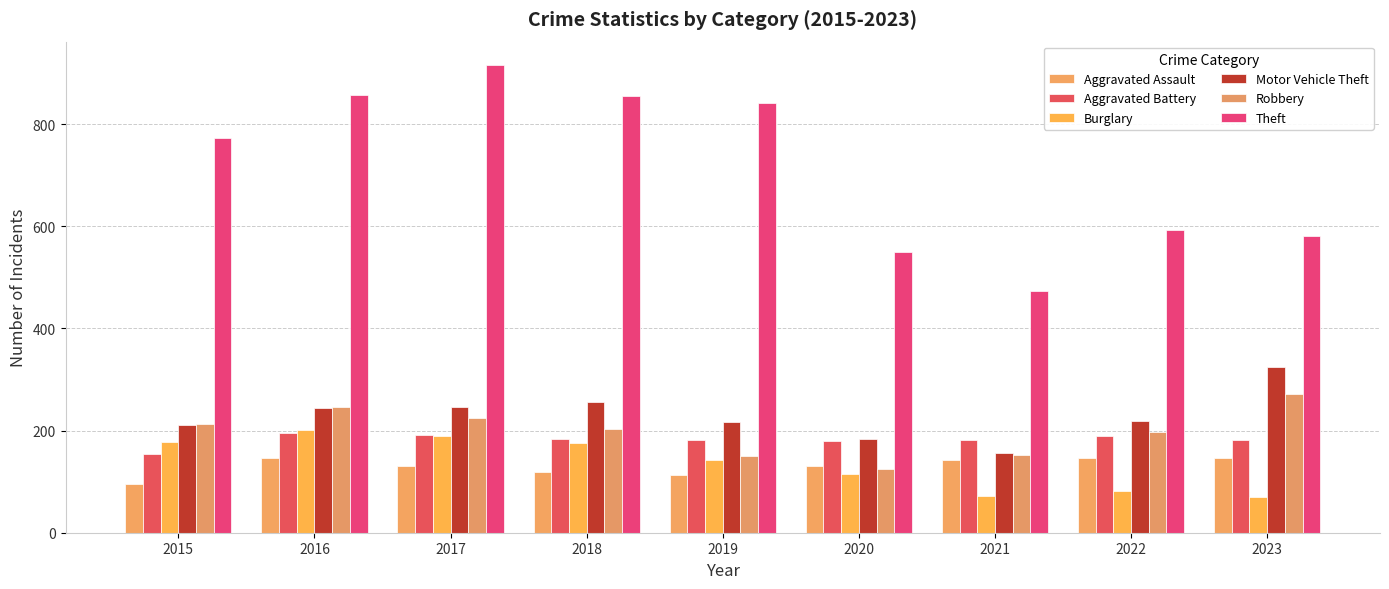

Read the Theft value at 2017.

916